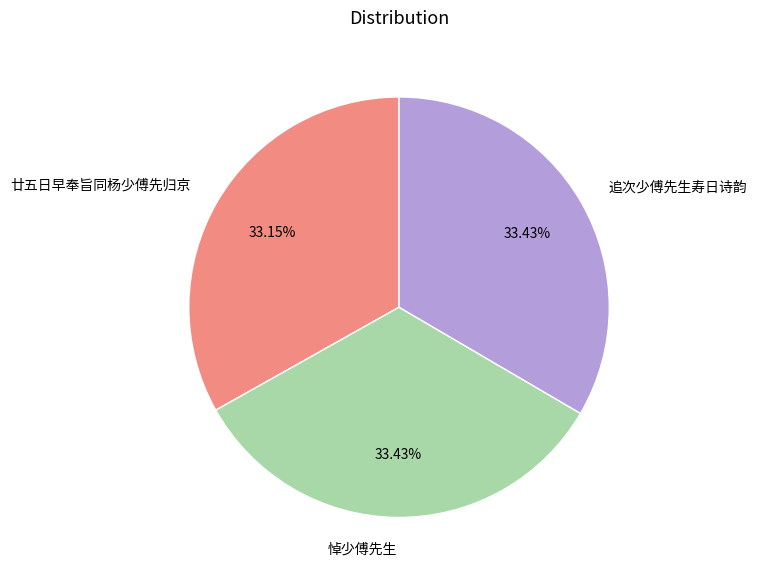

Does 追次少傅先生寿日诗韵 account for over 50% of the chart?

No